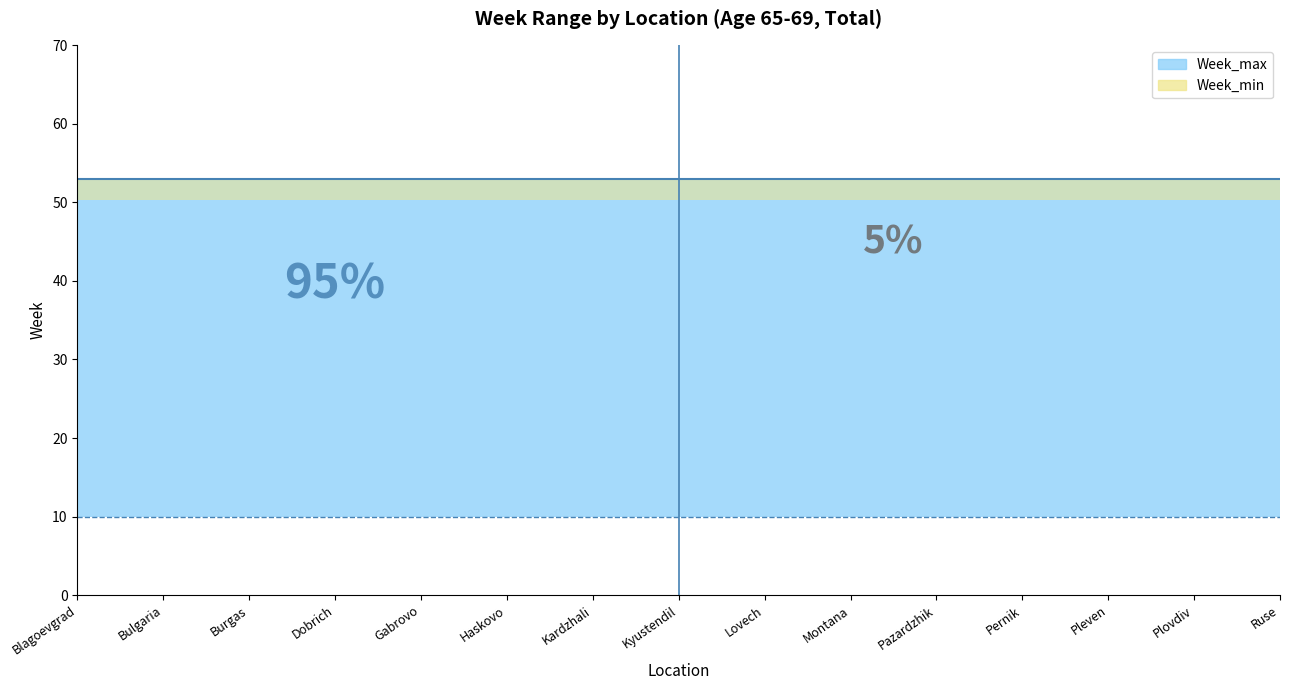

Rank the series by their average value, from lowest to highest.

Week_min, Week_max